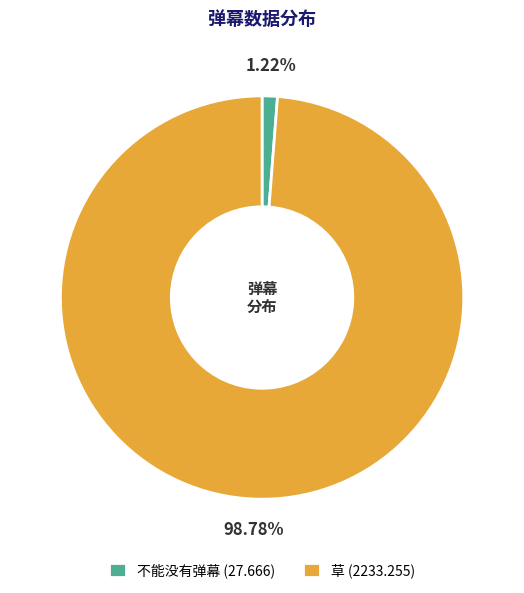

Which category has the biggest portion of the pie?

草